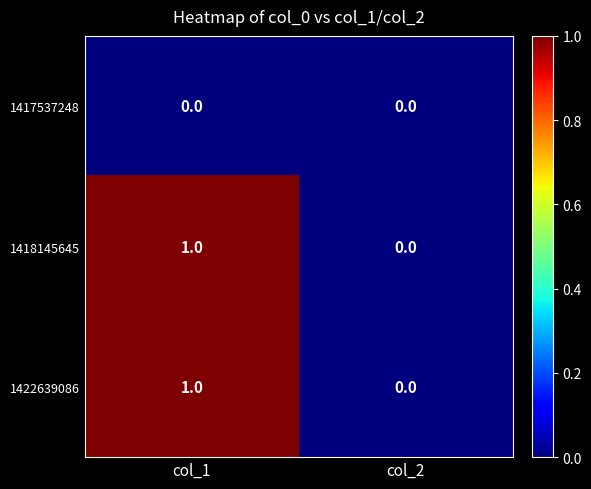

At which category is the sum across all series the highest?

col_1